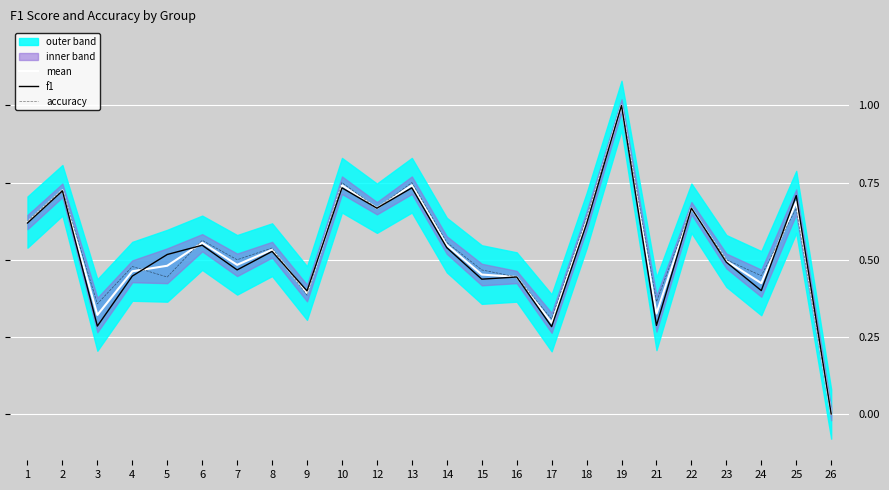

What is the difference between the maximum and minimum values in the mean series?

1.0